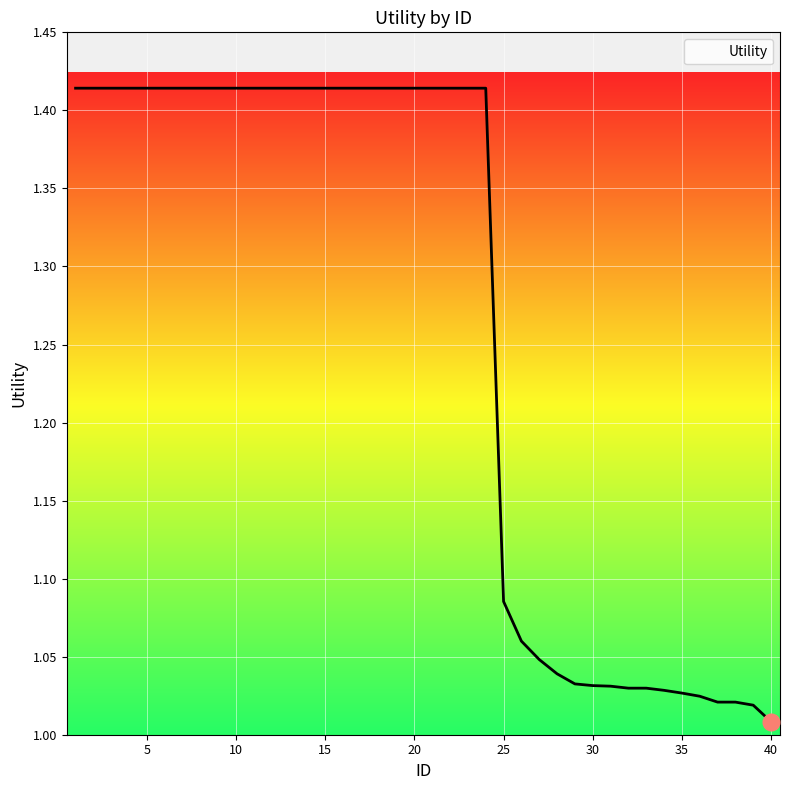

What is the difference between the maximum and minimum values?

0.4